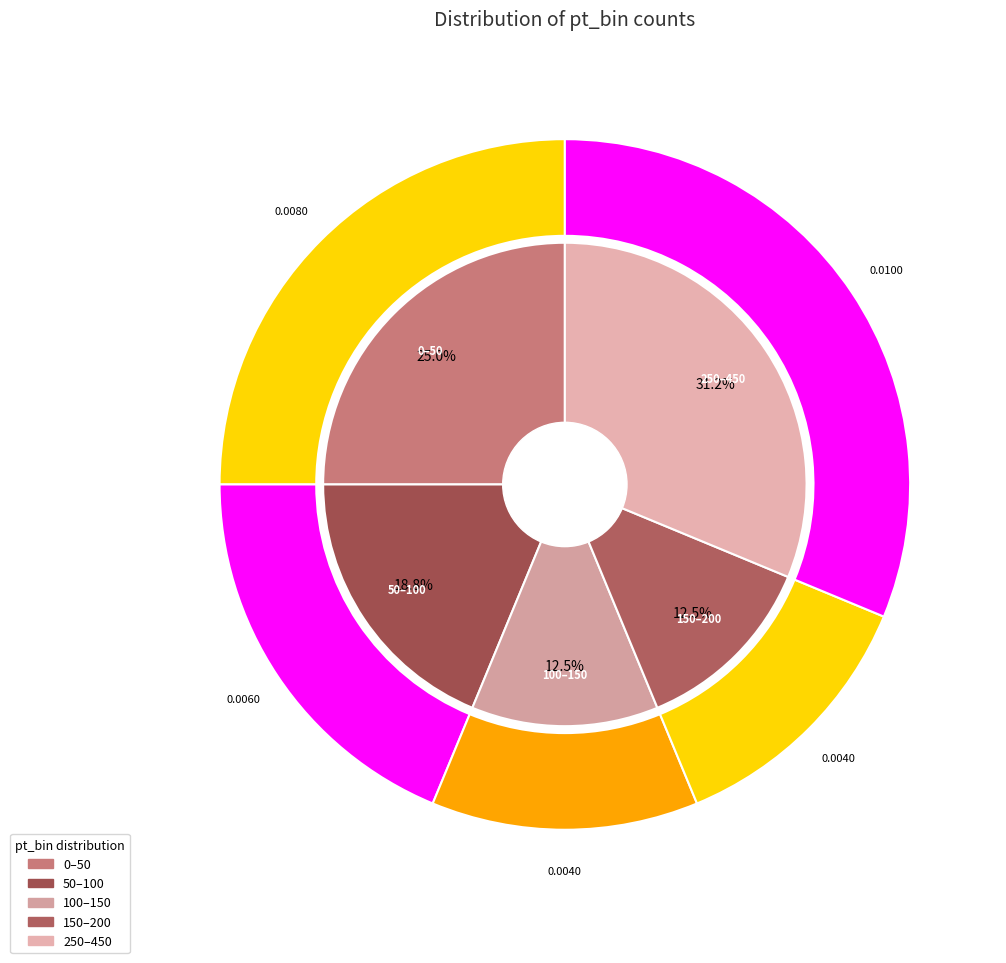

Is 0–50 the majority of the pie?

No